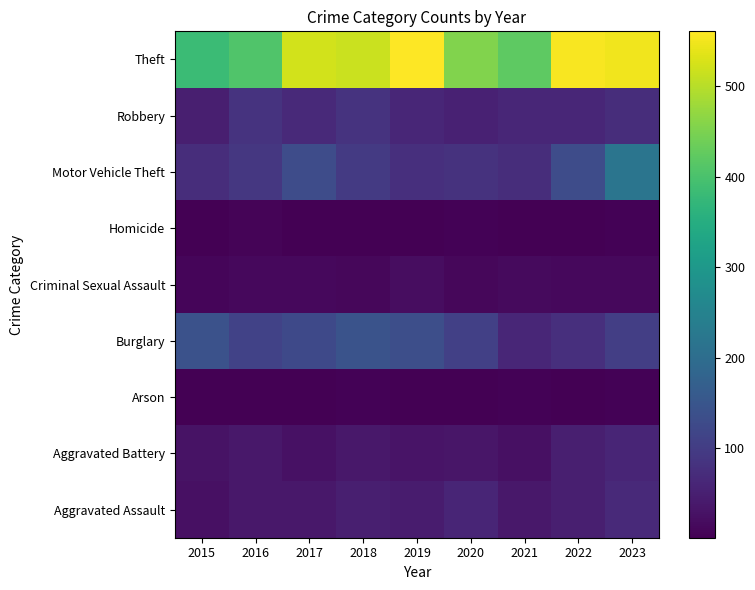

At how many categories does at least one series exceed 103?

9